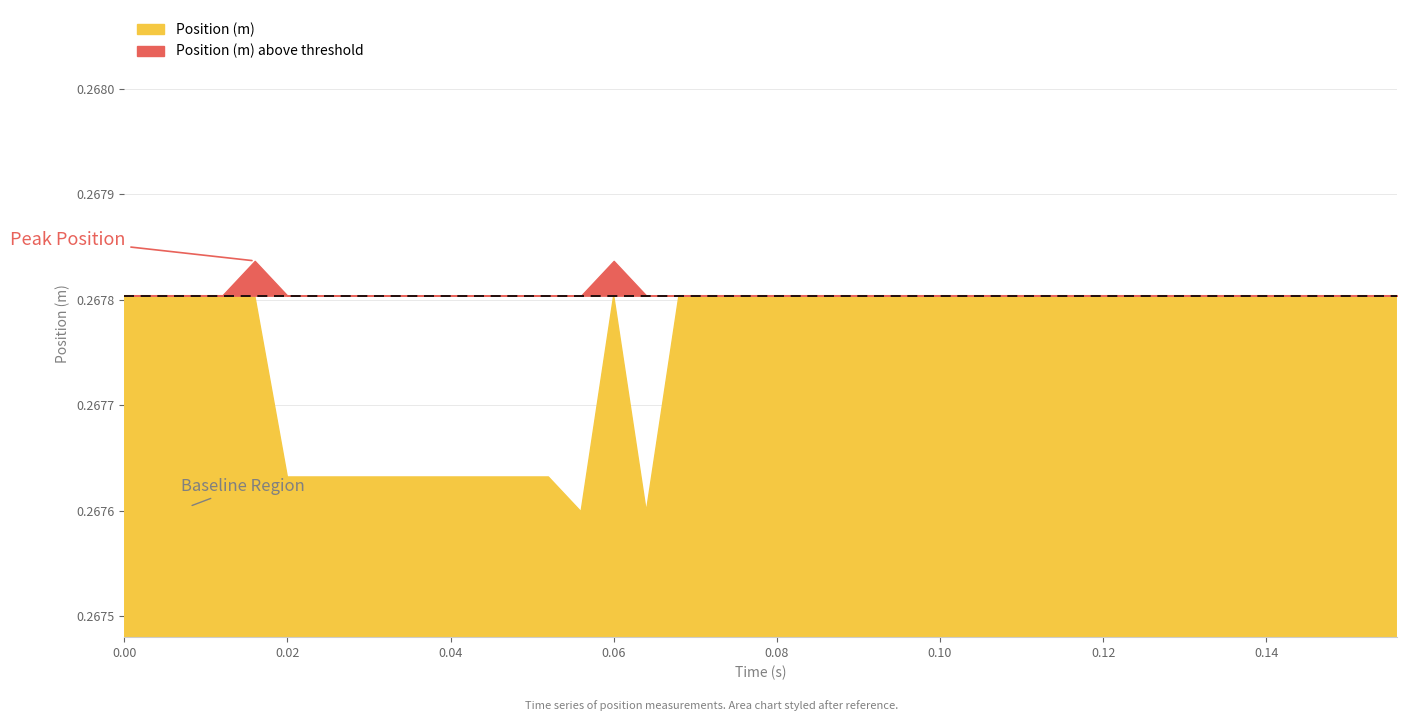

Which has a higher value, 15 or 0?

15